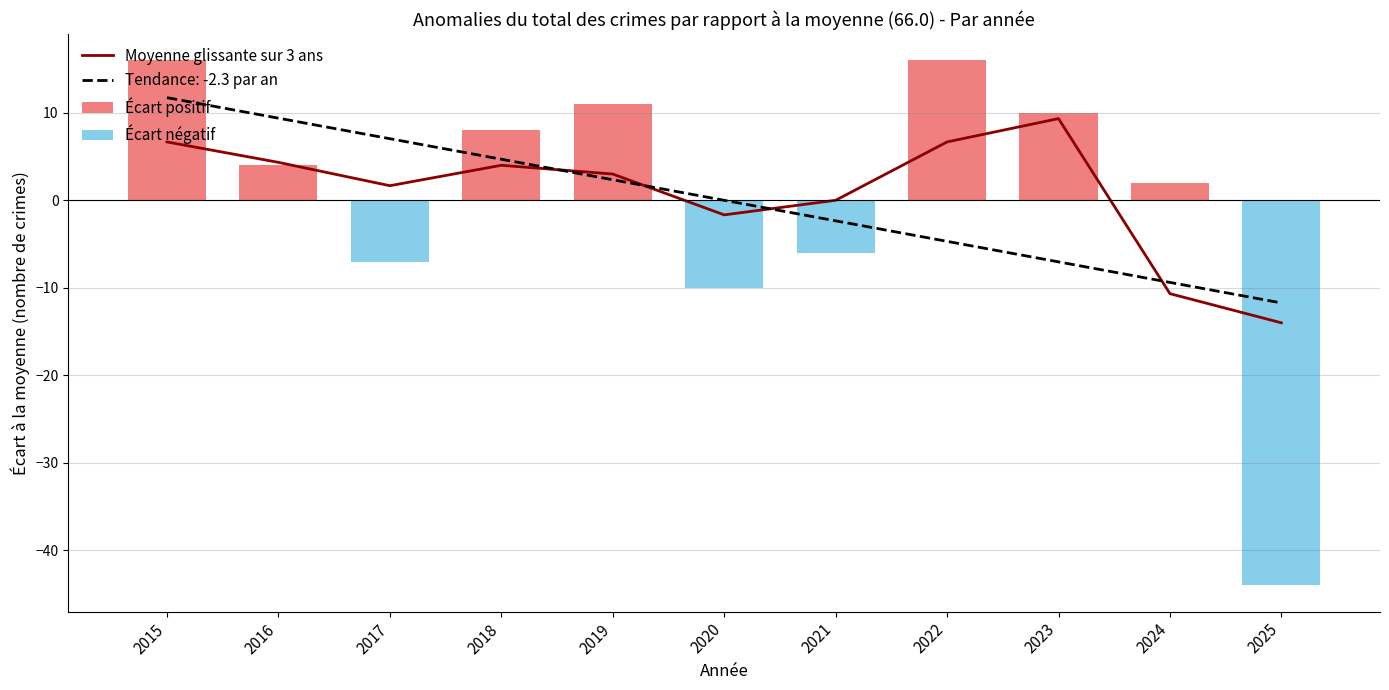

What is the value of the 6th bar from the left?

-1.7